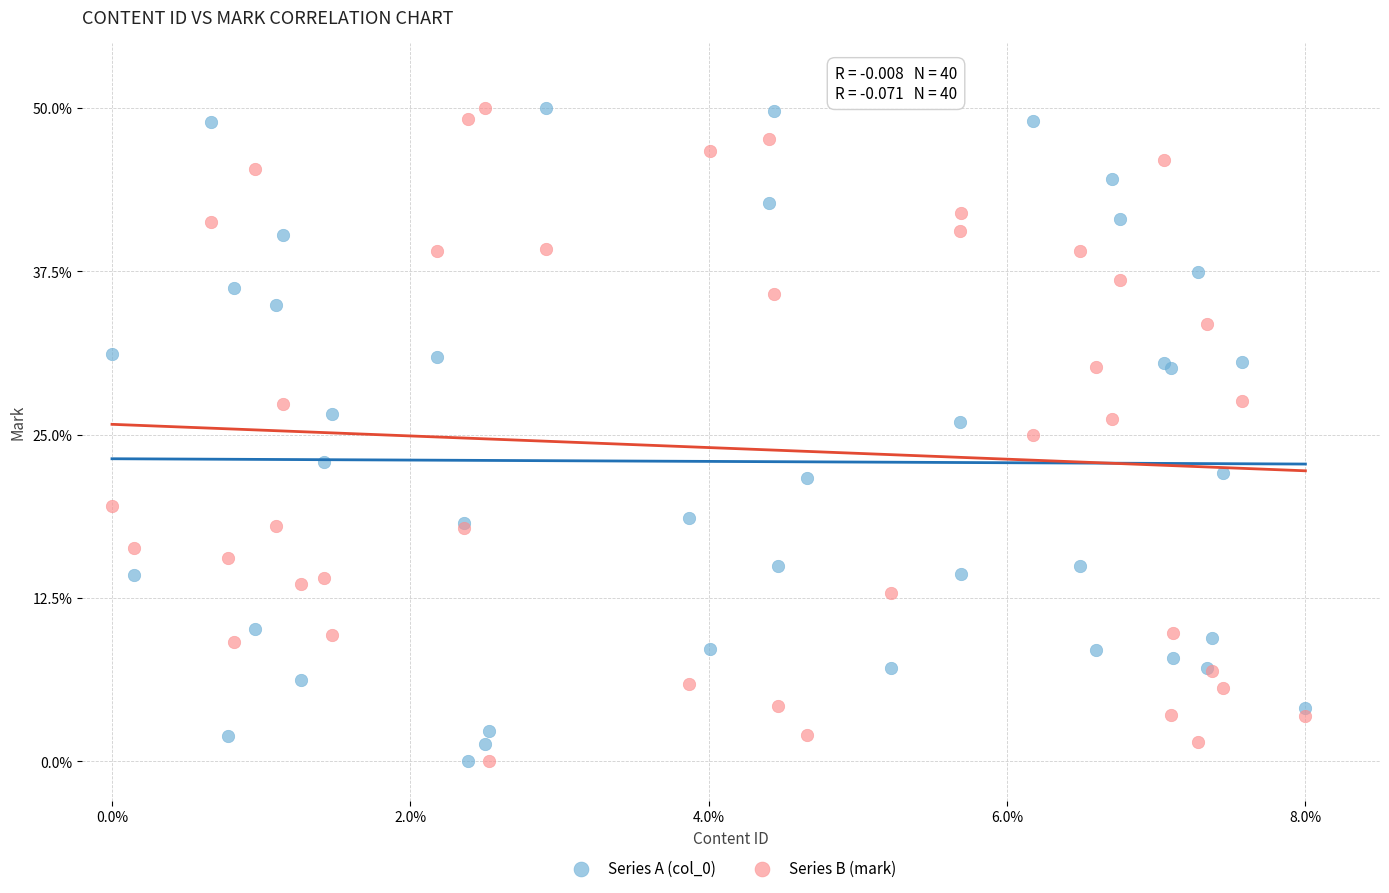

What is the X range (max minus min) for the scatter plot?

8.0